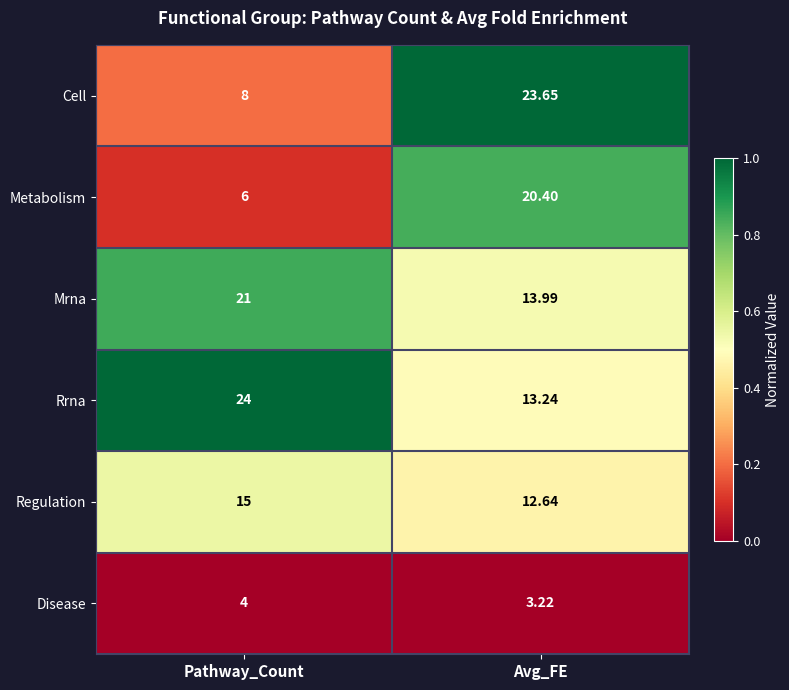

Which series has the largest total across all categories?

Rrna